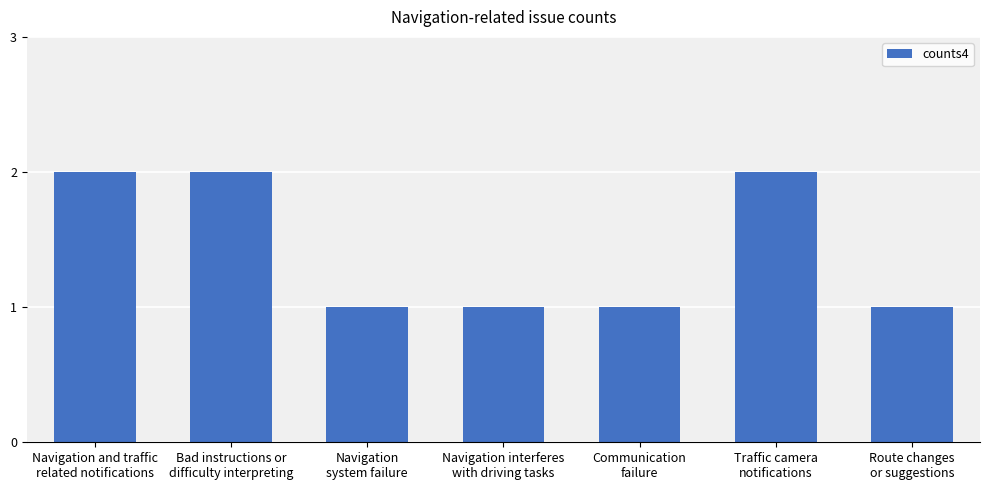

What is the value of the 4th bar from the left?

1